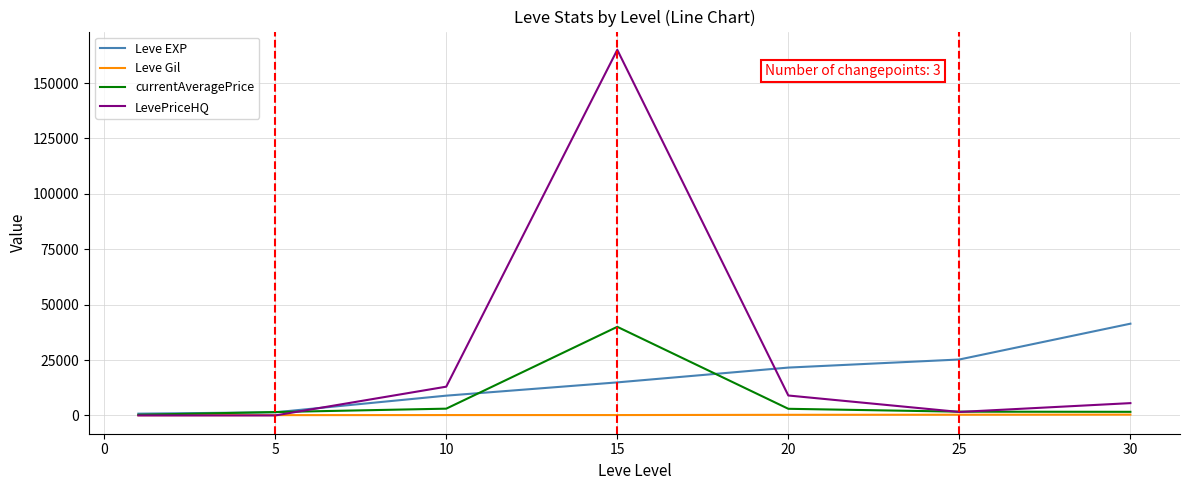

Which series has the largest total across all categories?

LevePriceHQ